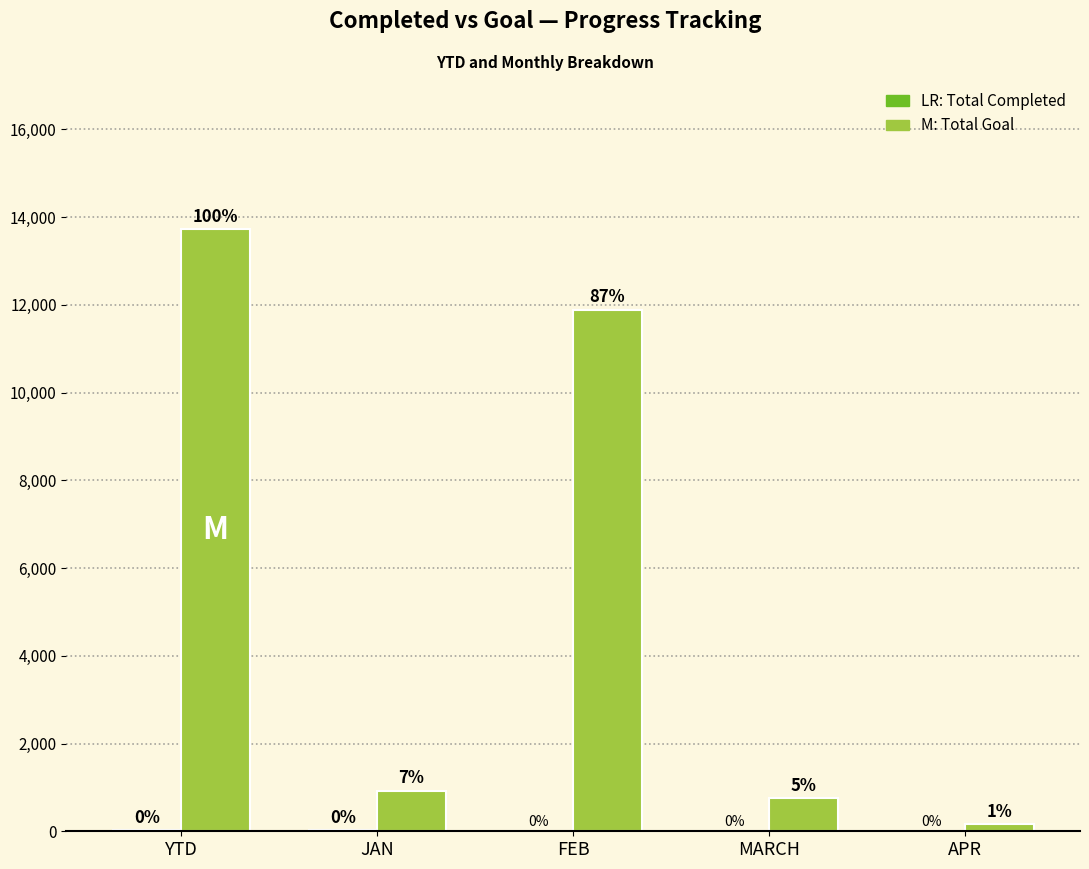

What is the total value across all series at FEB?

11888